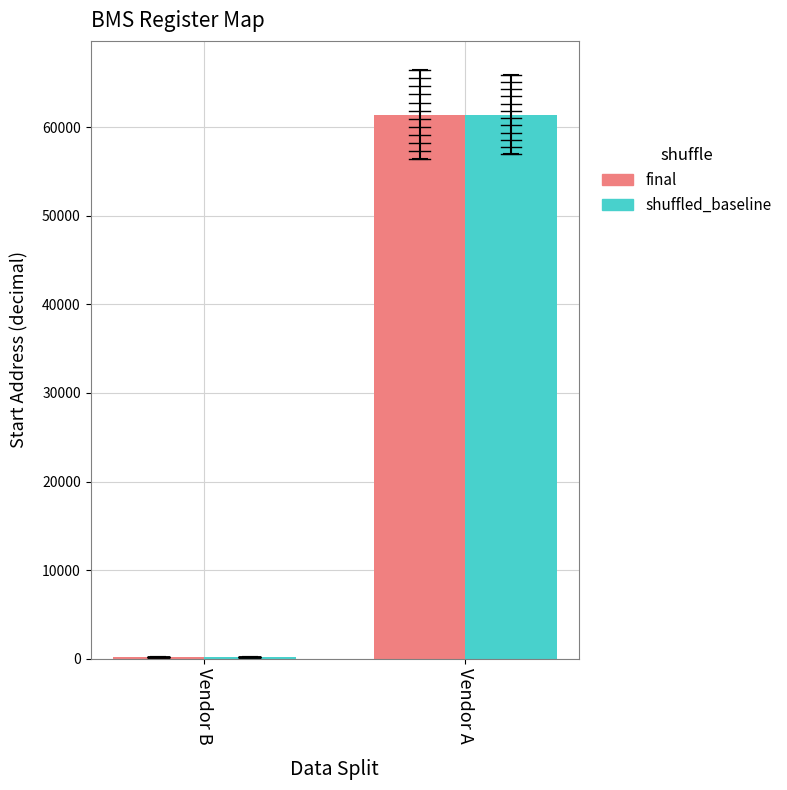

The final series shows 108344 at Vendor A. True or false?

False